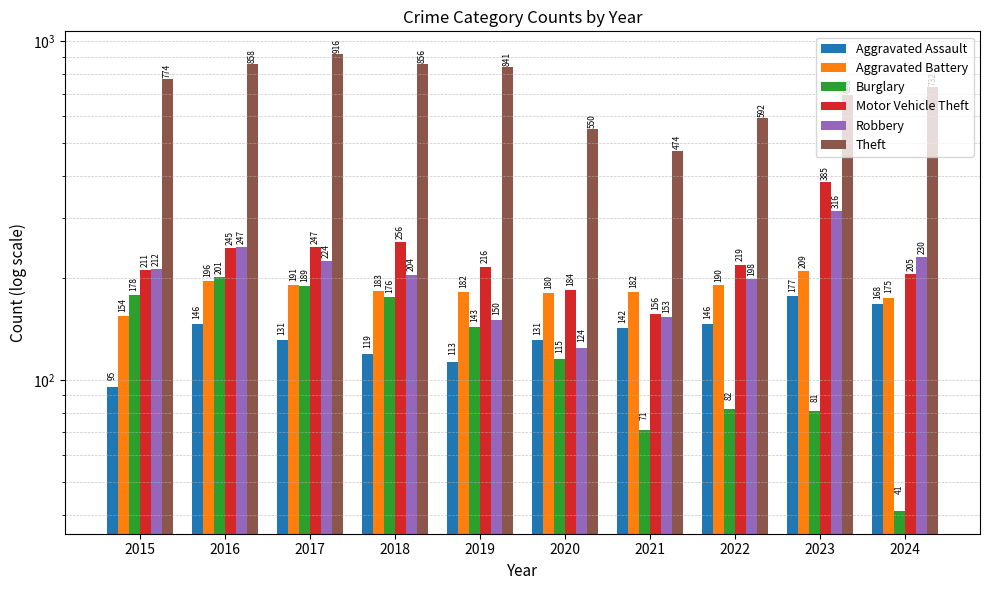

The Motor Vehicle Theft series shows 211 at 2015. True or false?

True